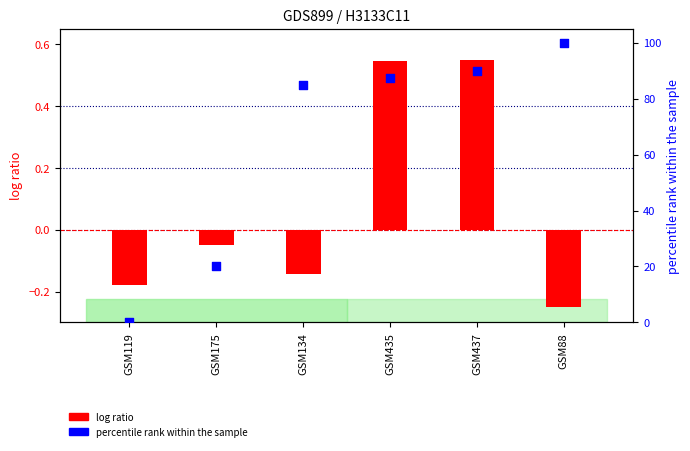

What are all the series names shown in the legend?

log ratio, percentile rank within the sample